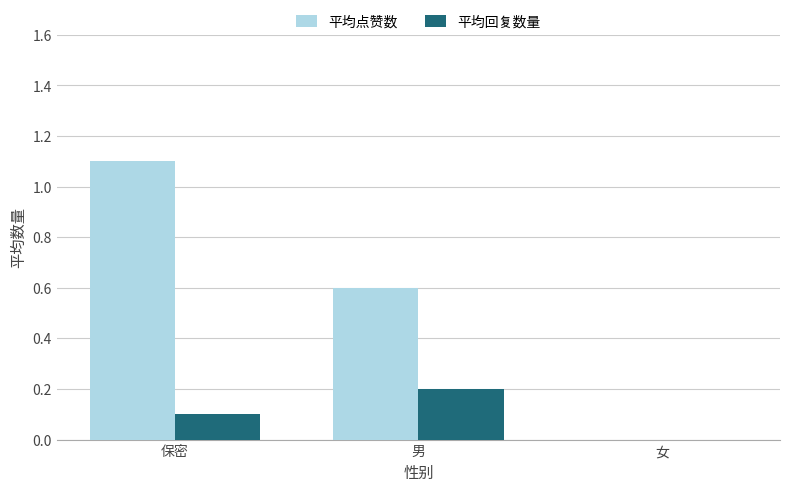

Are the bars grouped side by side (vs. stacked)?

Yes